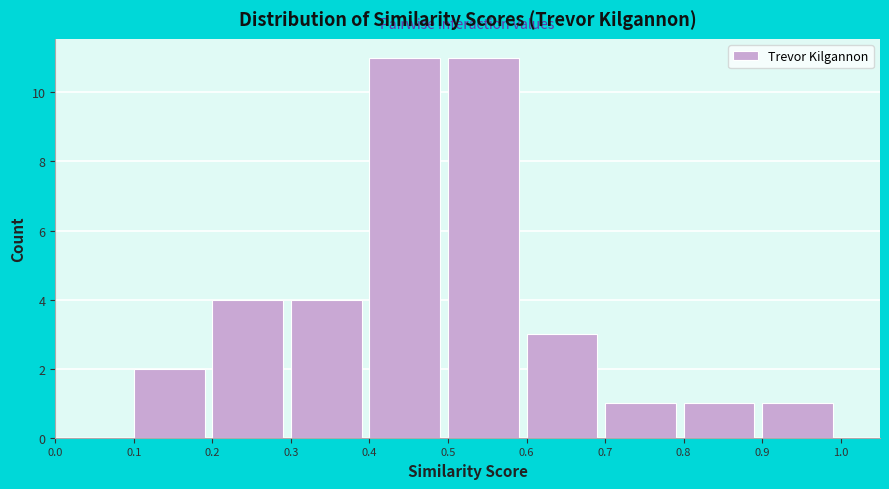

Reading left to right, list every bar in this chart as the range it spans on the x-axis followed by its height. The values are not printed on the chart, so give them approximately, as read against the axis.

0.0 to 0.1: 0
0.1 to 0.2: 2
0.2 to 0.3: 4
0.3 to 0.4: 4
0.4 to 0.5: 11
0.5 to 0.6: 11
0.6 to 0.7: 3
0.7 to 0.8: 1
0.8 to 0.9: 1
0.9 to 1.0: 1